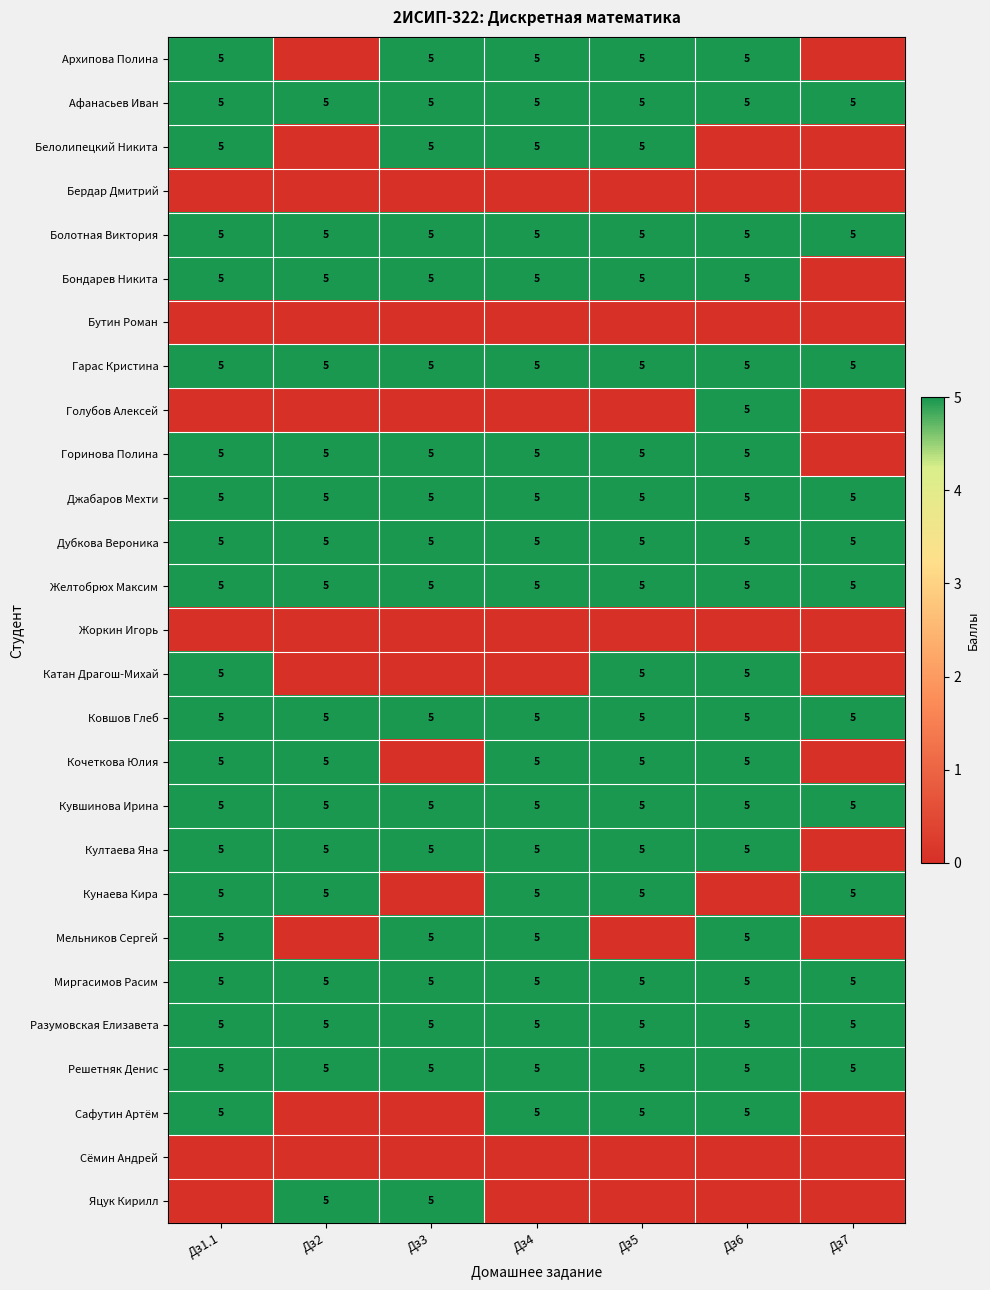

What is the sum of the Джабаров Мехти values at Дз7 and Дз1.1?

10